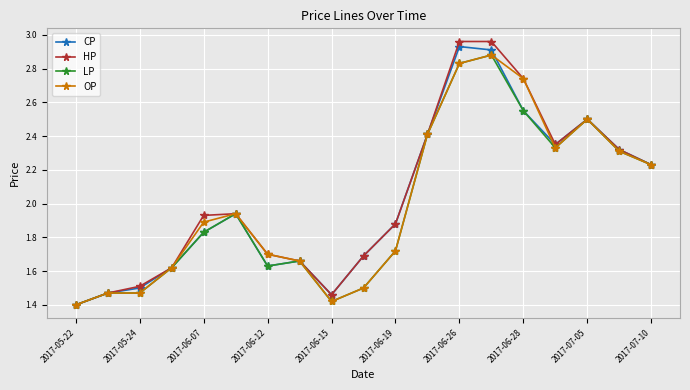

What are all the series names shown in the legend?

CP, HP, LP, OP